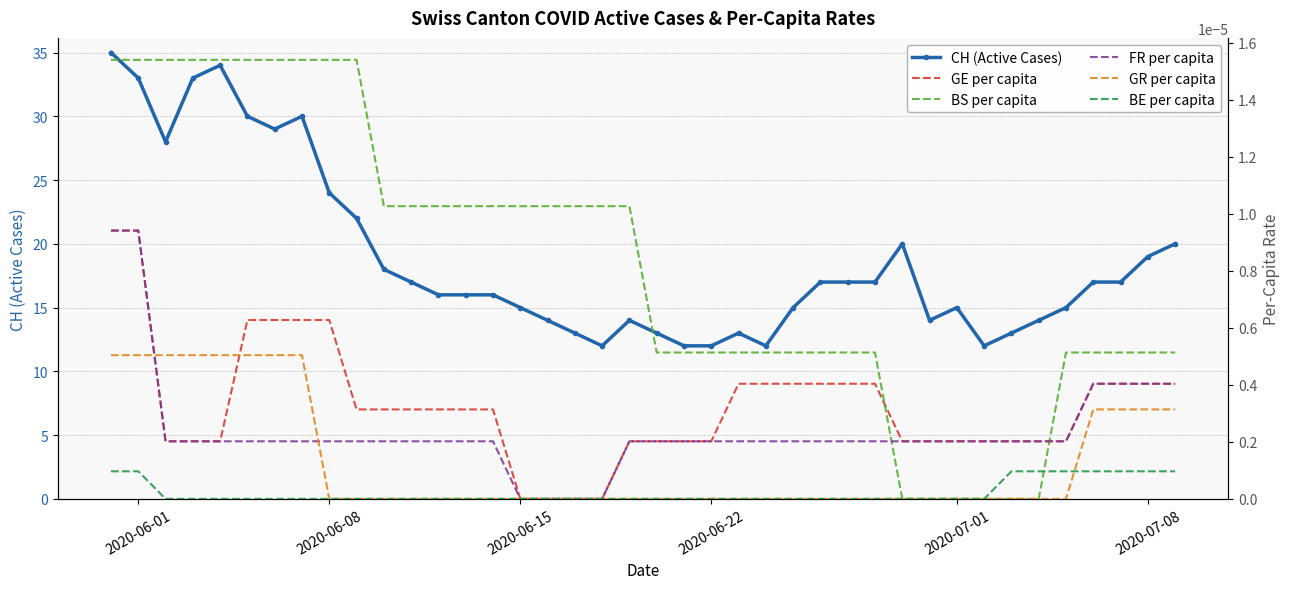

How many lines are shown in the chart?

6